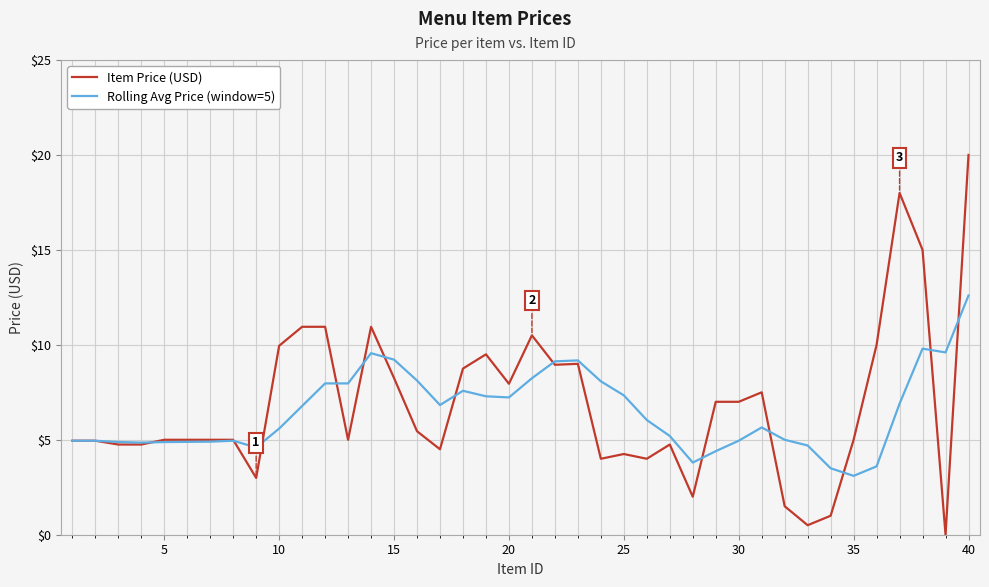

Which series has the widest spread of values?

Item Price (USD)